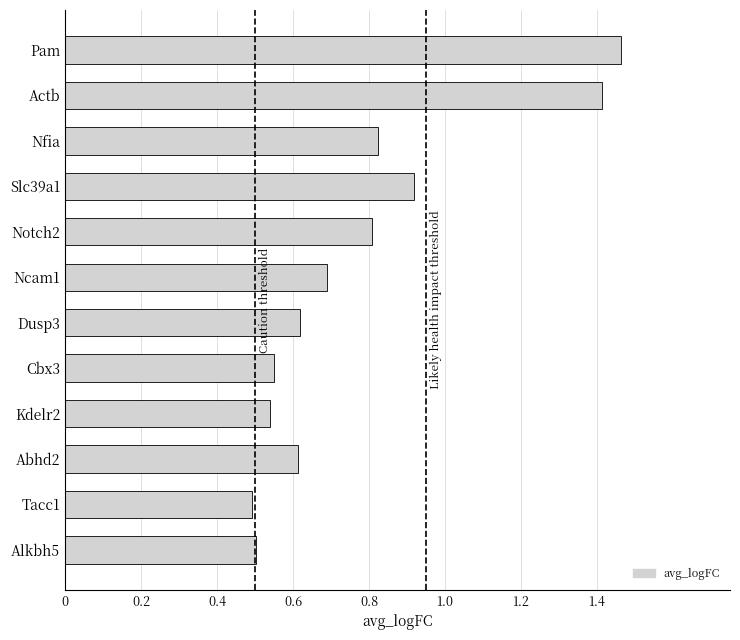

The value at Actb is 1.4. True or false?

True